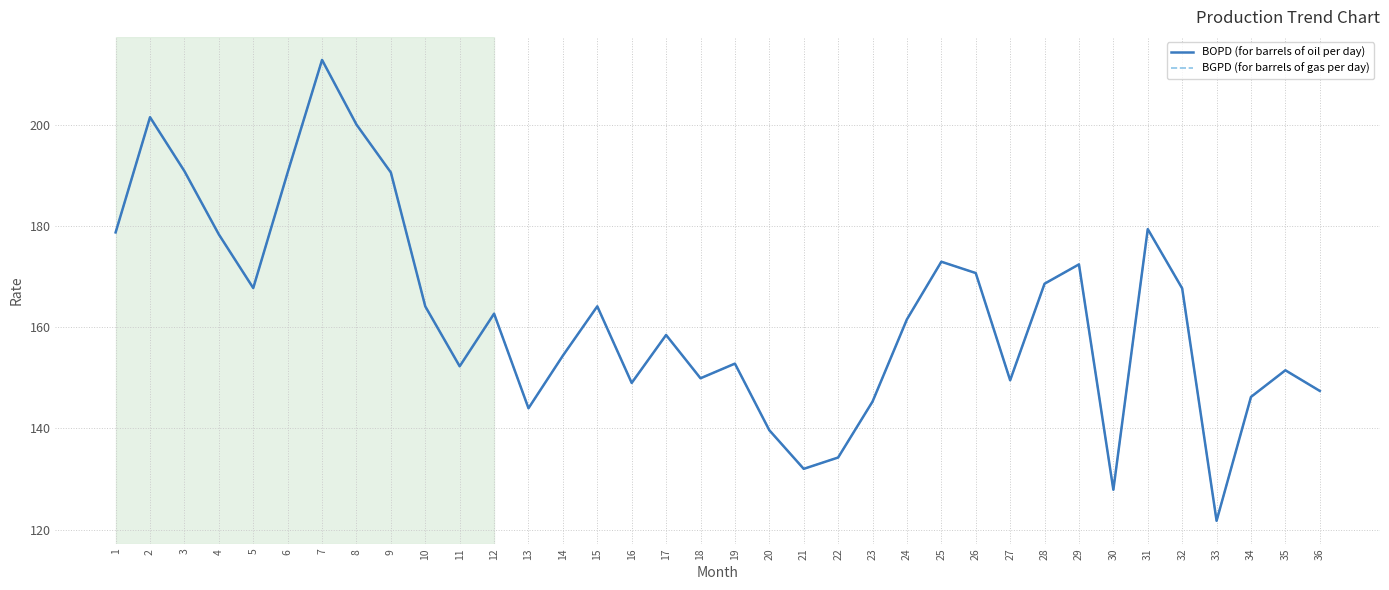

At which category does BOPD (for barrels of oil per day) reach its first local valley?

5